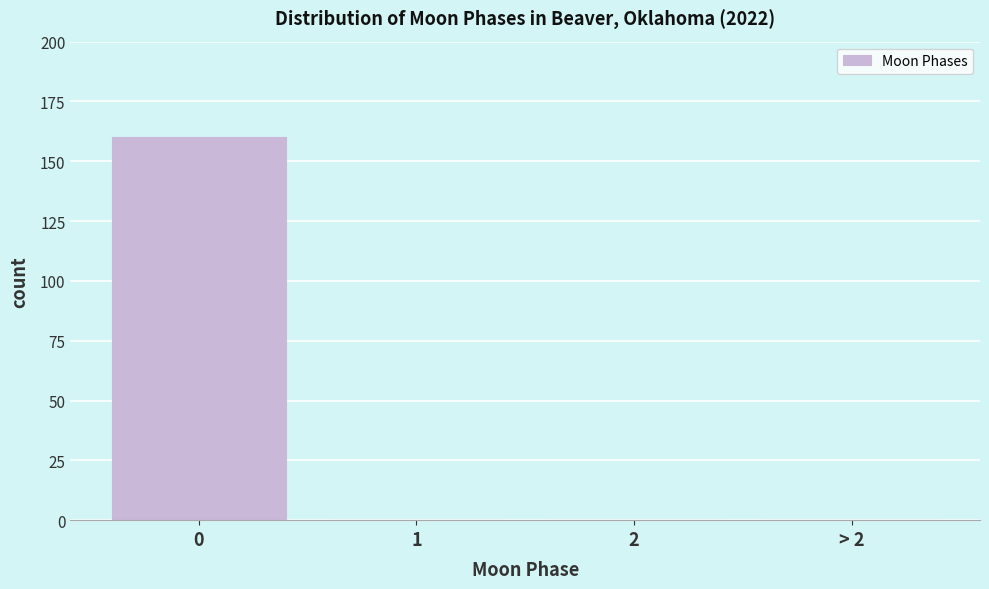

Reading left to right, transcribe all the data shown in this chart.

0=160	1=0	2=0	> 2=0